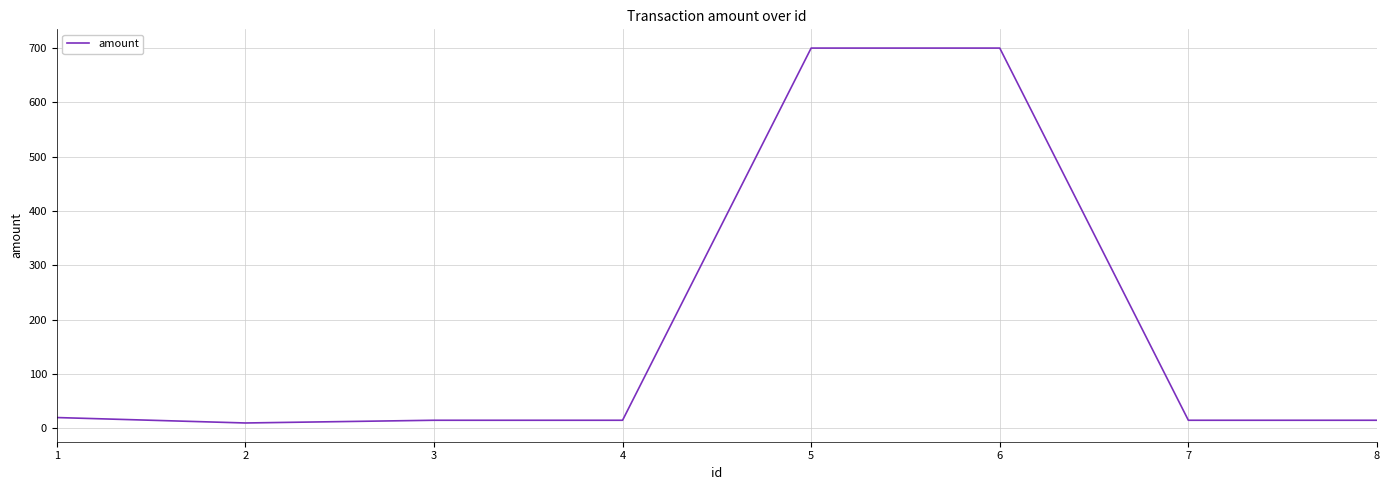

Reading left to right, extract all data points from this chart.

20	10	15	15	700	700	15	15